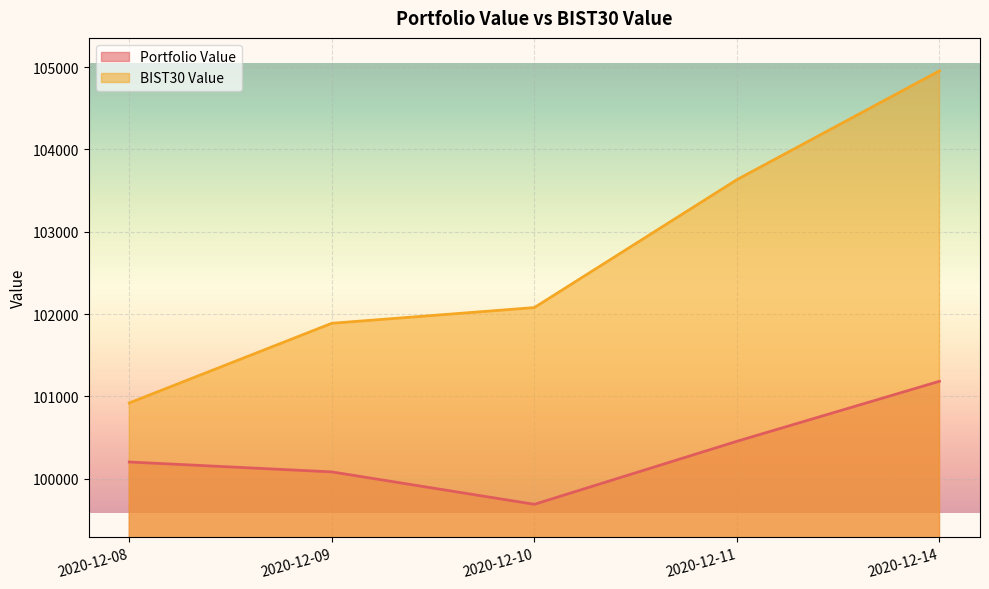

What is the lowest value of the Portfolio Value series?

99688.9